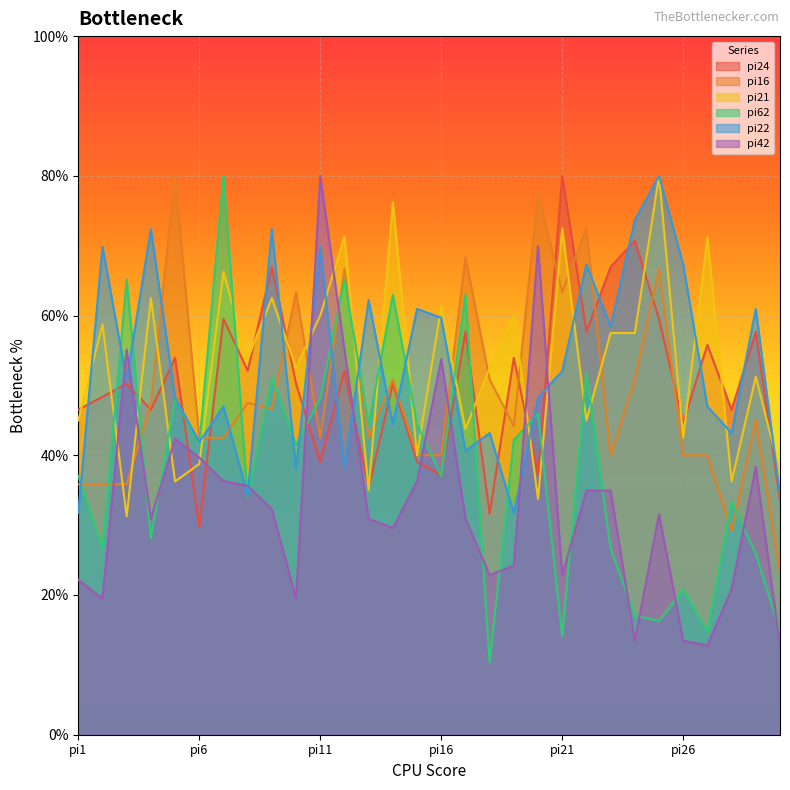

The value of pi22 at pi16 is 24.3. True or false?

False